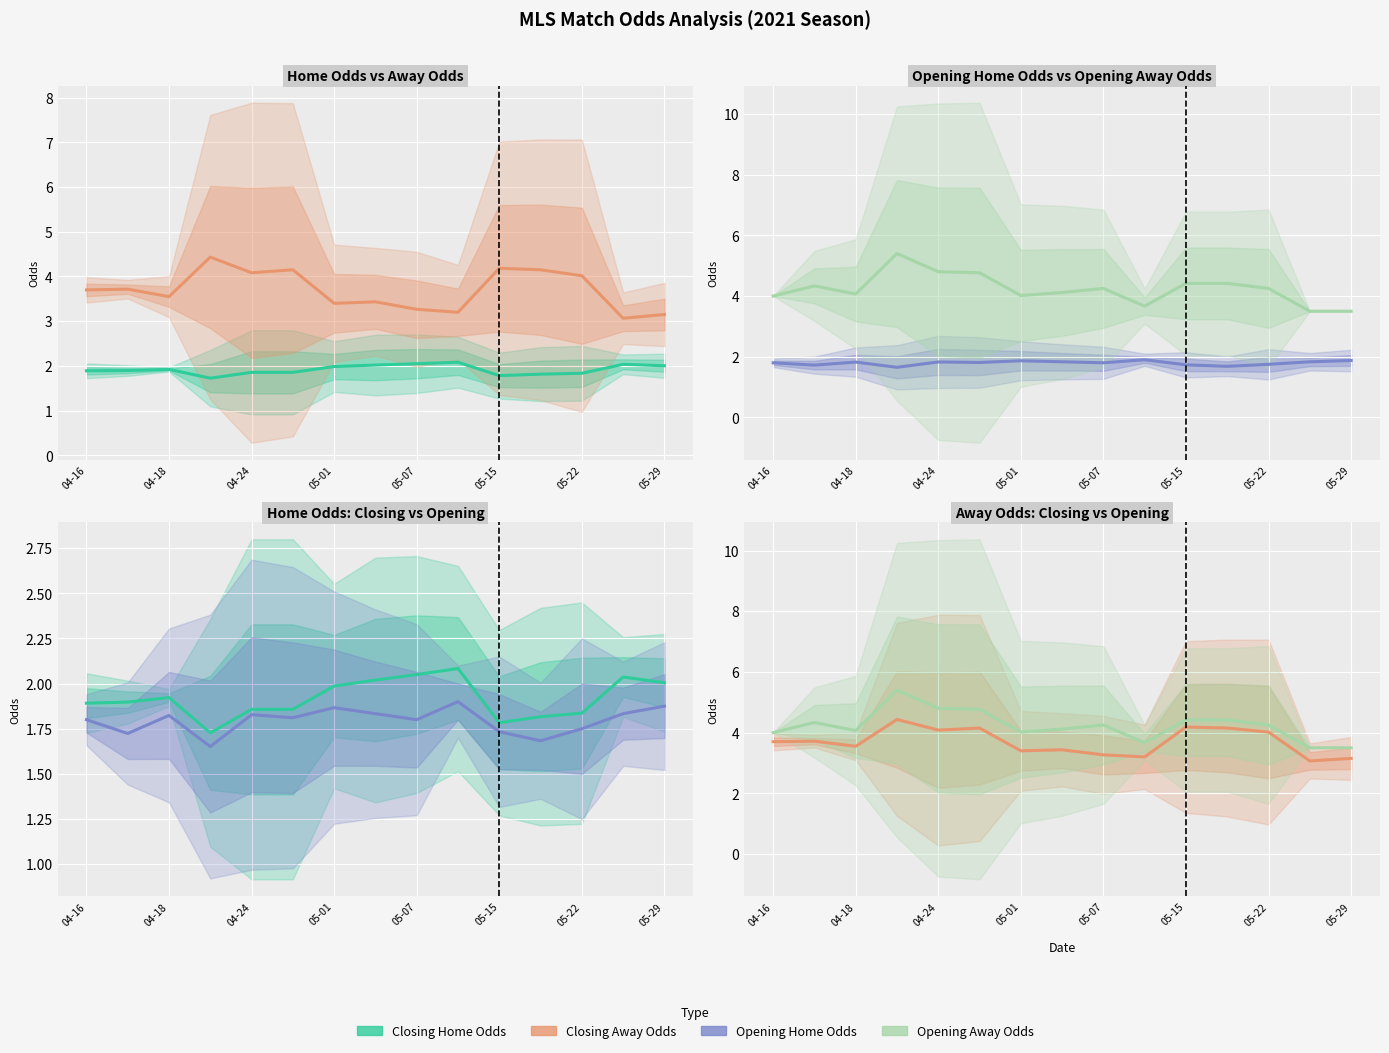

The value of oddH at 05-07 is 2.9. True or false?

False